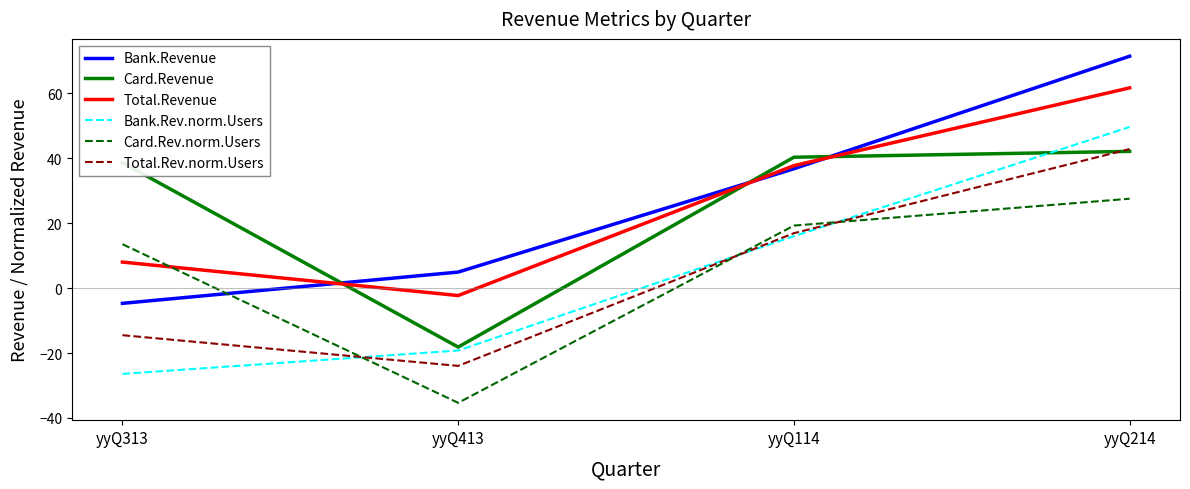

Is it true that Bank.Rev.norm.Users equals 14.5 at yyQ214?

False